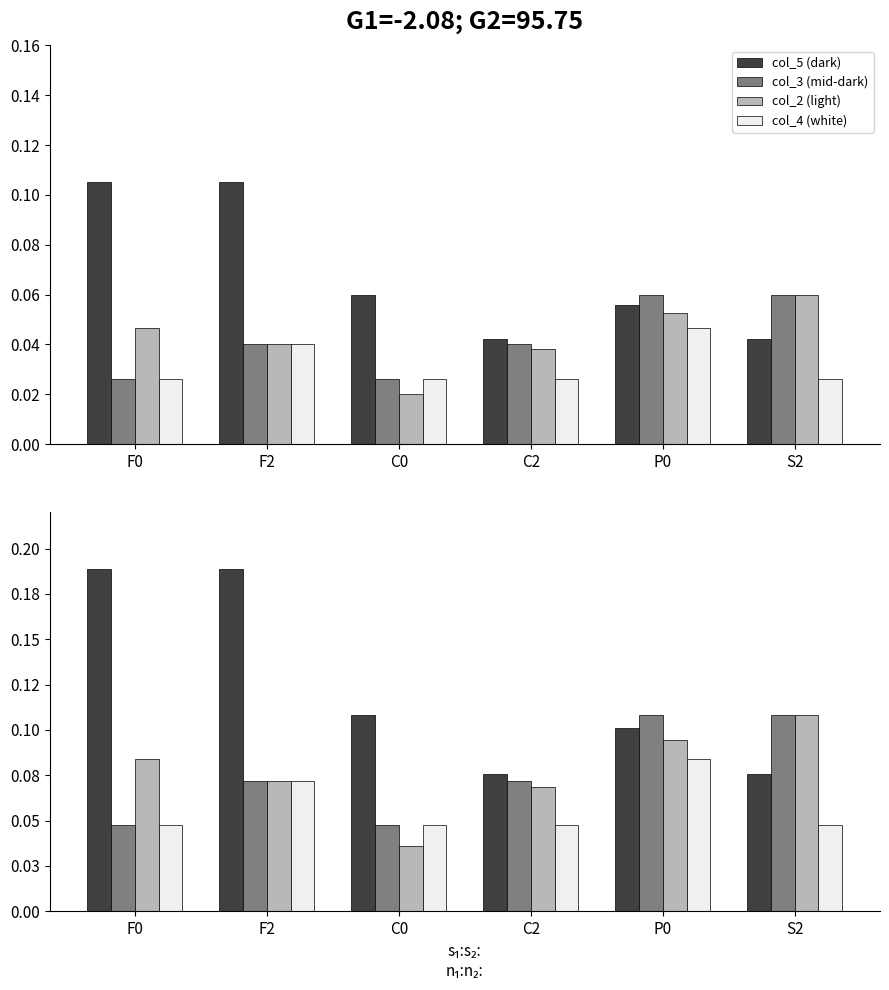

Which category has the highest value across all series?

F0